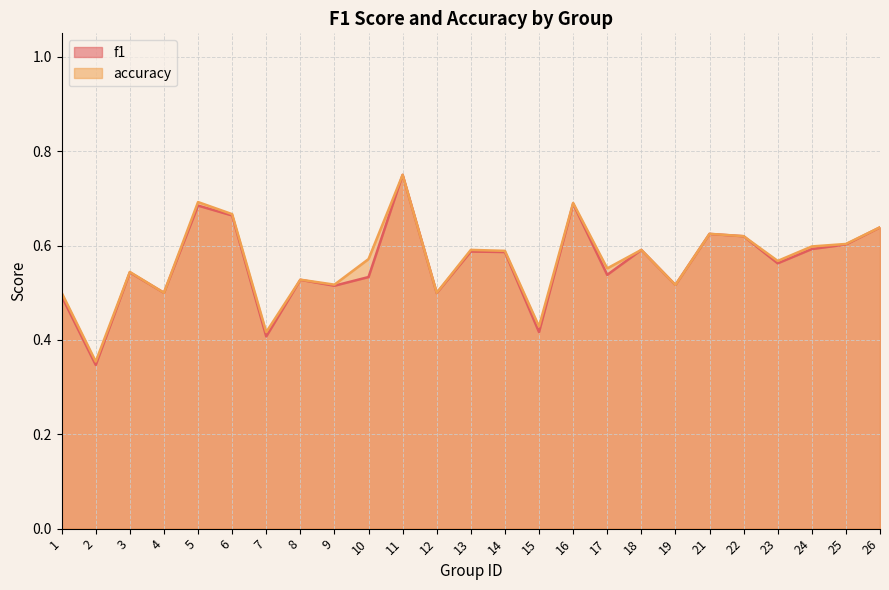

What is the difference between the maximum and minimum values in the accuracy series?

0.4